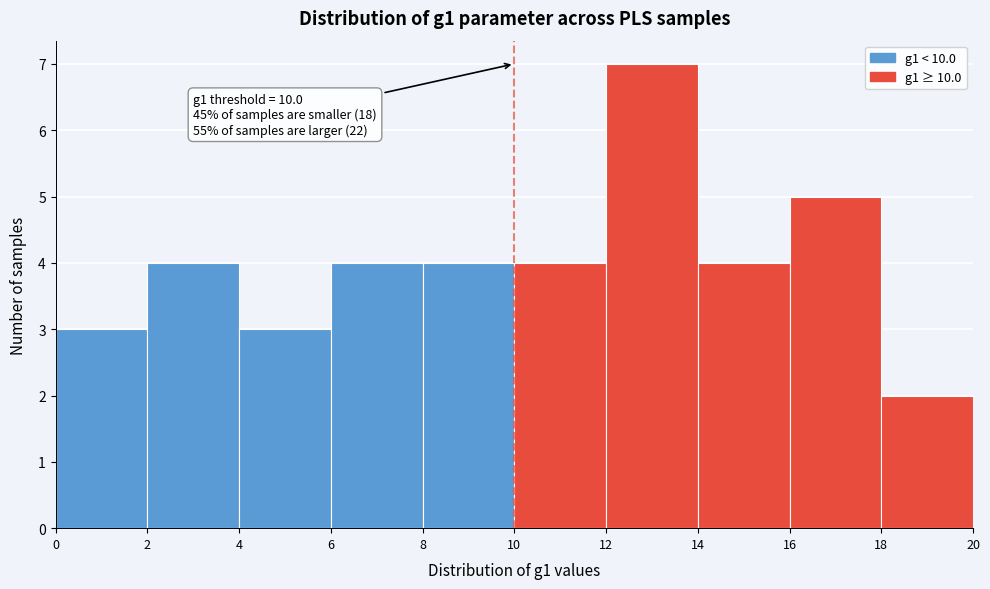

Which range on the x-axis has the tallest bar?

12 to 14